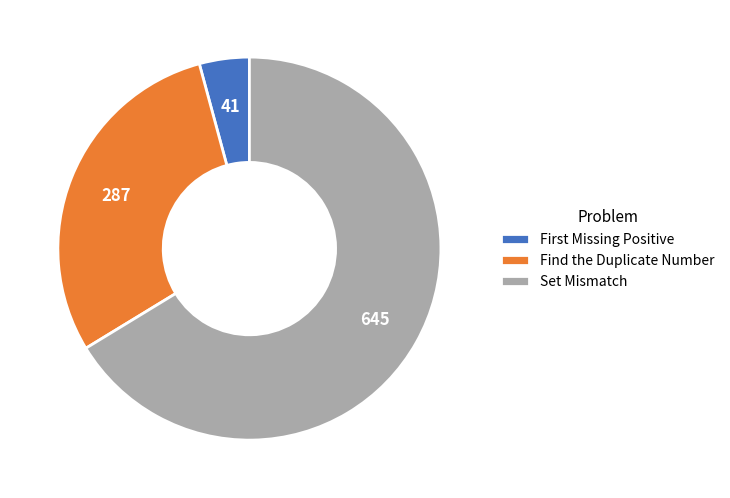

Is it true that Set Mismatch is 74% of the pie?

False